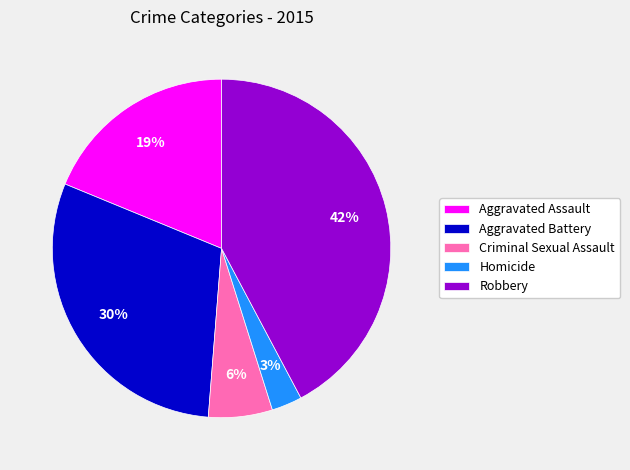

Is it true that Aggravated Battery is 30% of the pie?

True